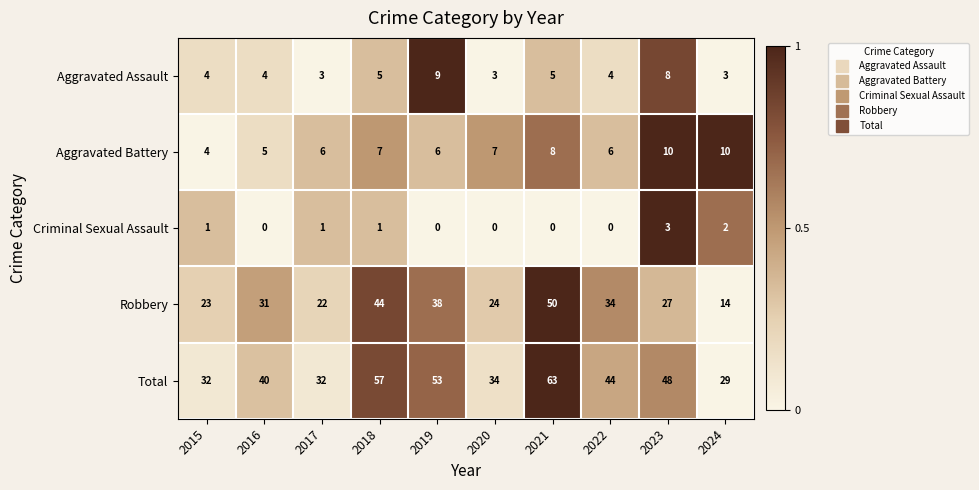

Read the Aggravated Battery value at 2018.

7